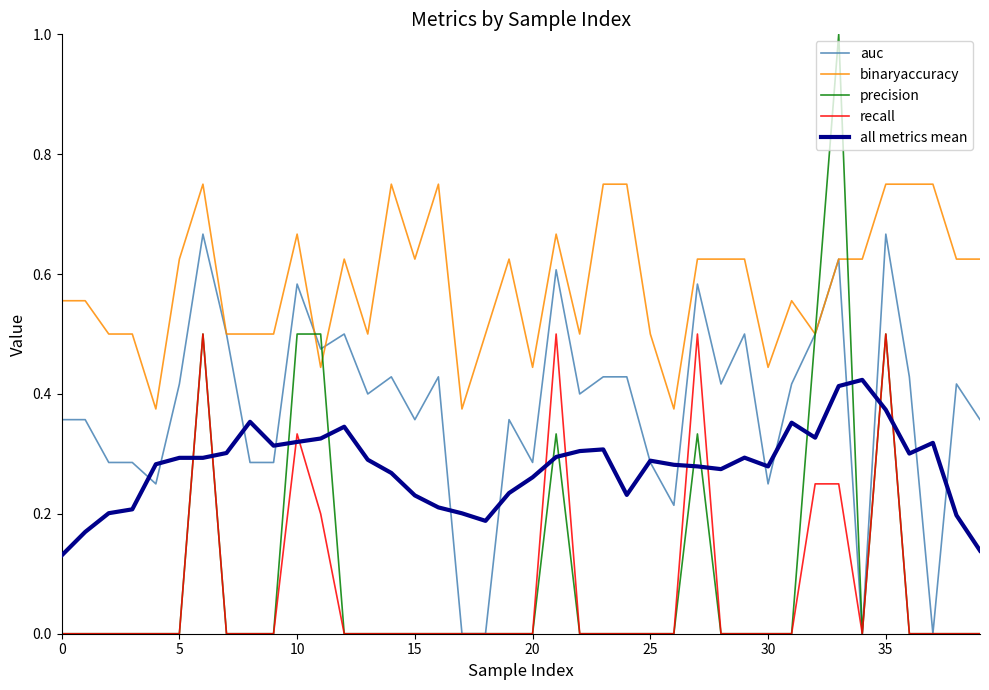

Which series has the widest spread of values?

precision